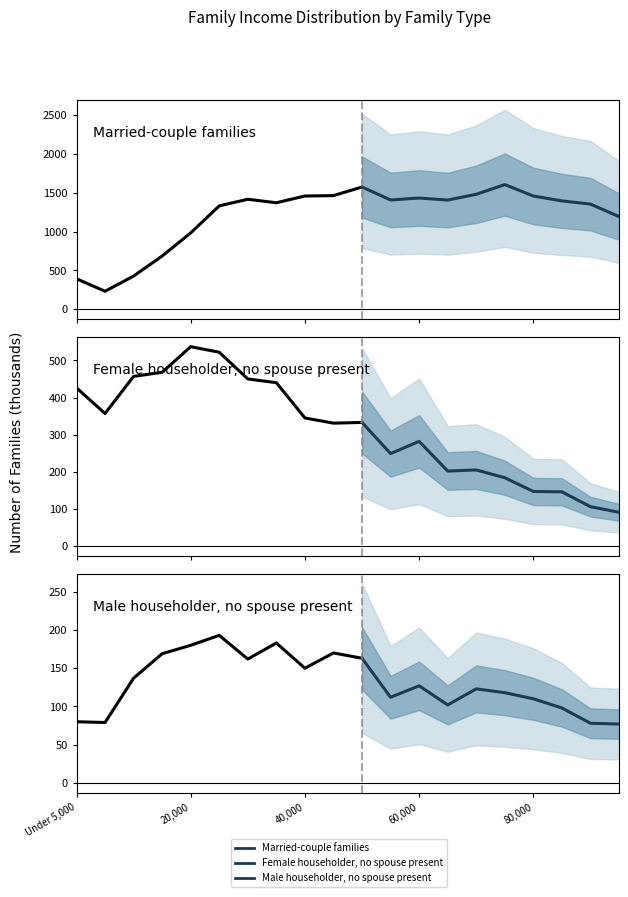

In Female householder, no spouse present, how many points are higher than both neighbors (excluding endpoints)?

2